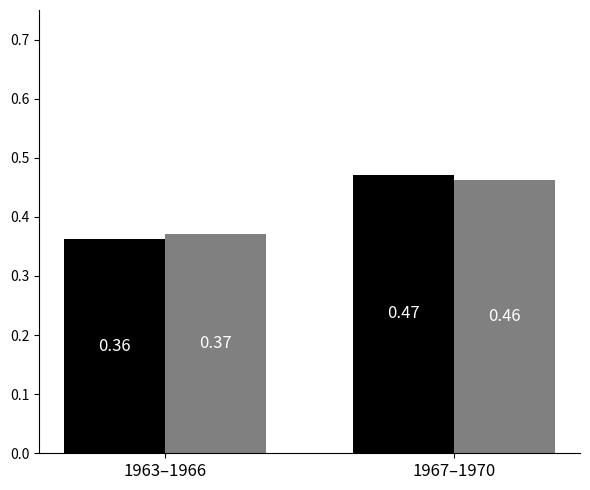

At which category is the sum across all series the highest?

1967–1970